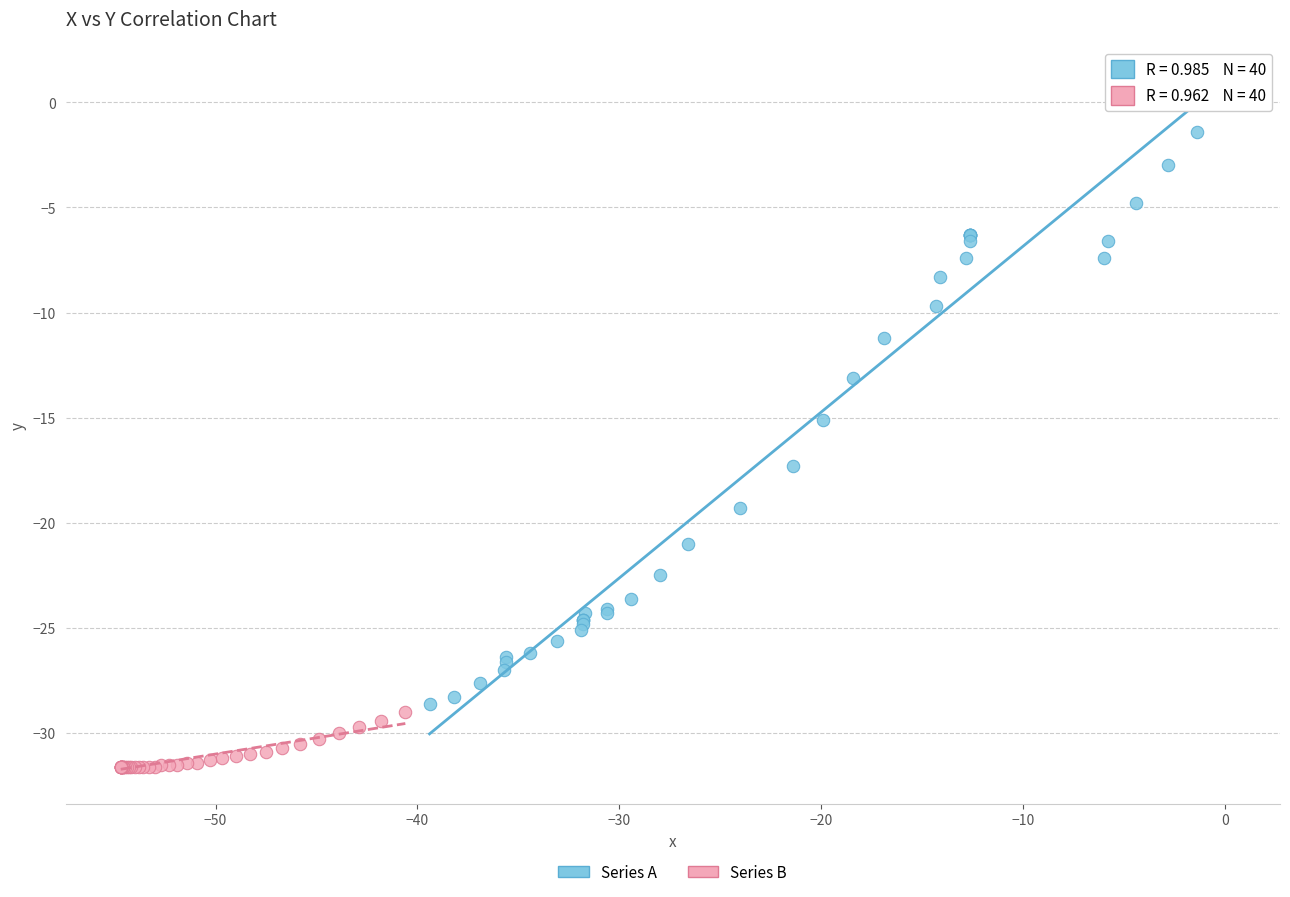

Which series has the widest spread of Y values?

Series A